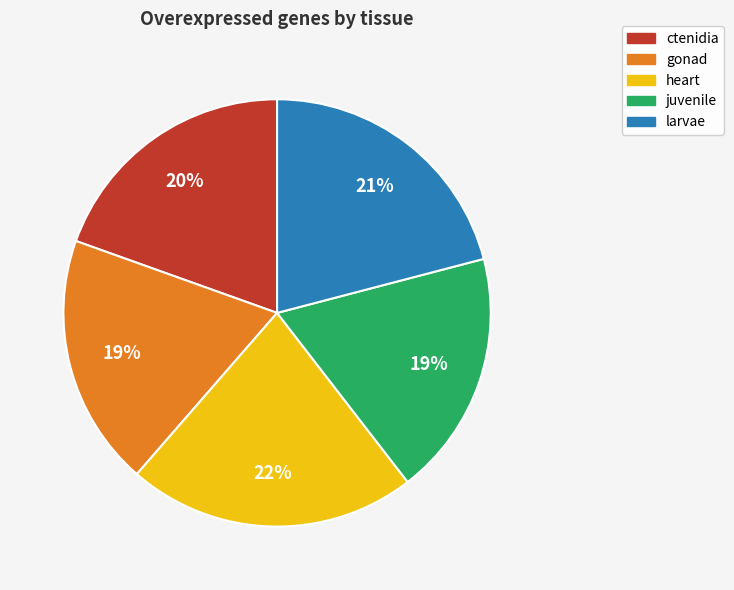

How many slices are in this pie chart?

5